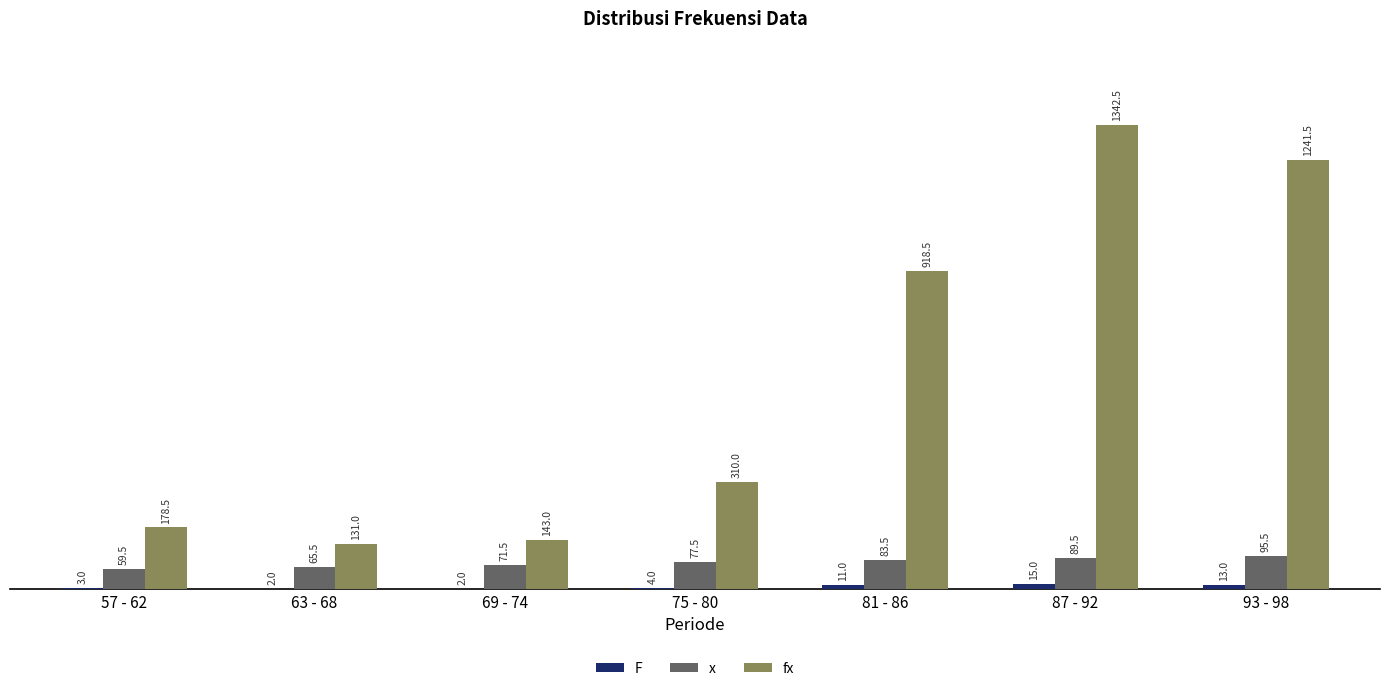

What is the greatest value displayed?

1342.5